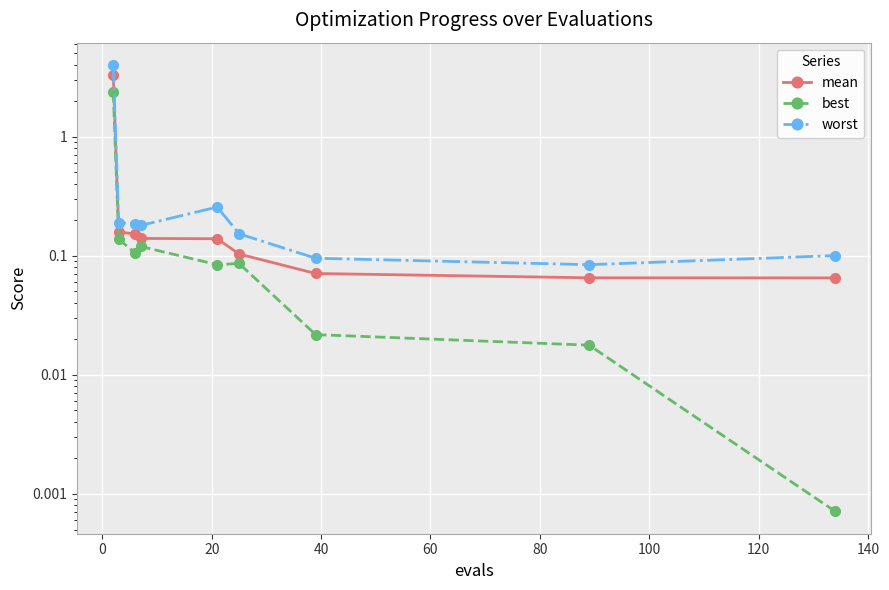

How many distinct data groups are displayed?

3